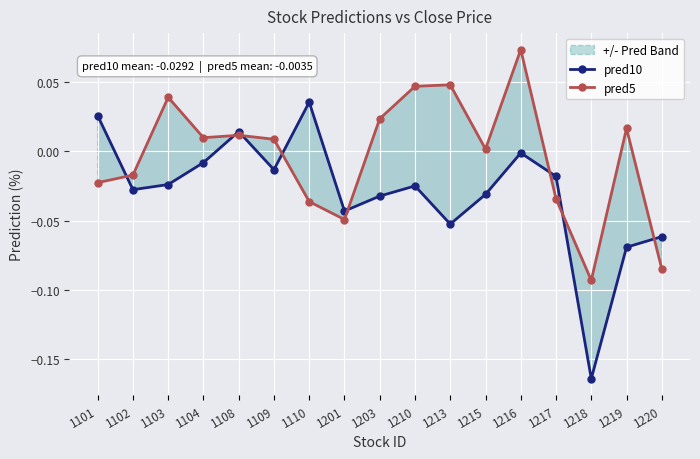

What is the difference between the maximum and minimum values in the pred5 series?

0.2